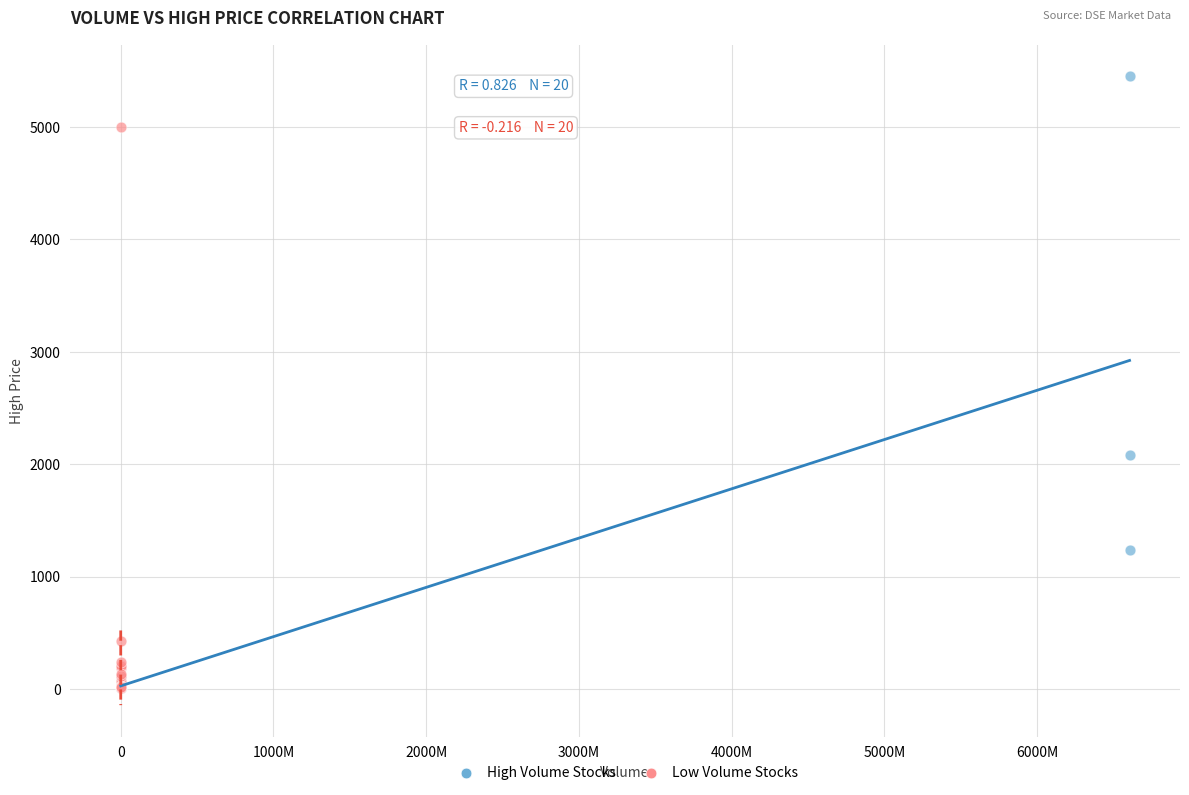

Which series reaches the maximum Y coordinate?

High Volume Stocks